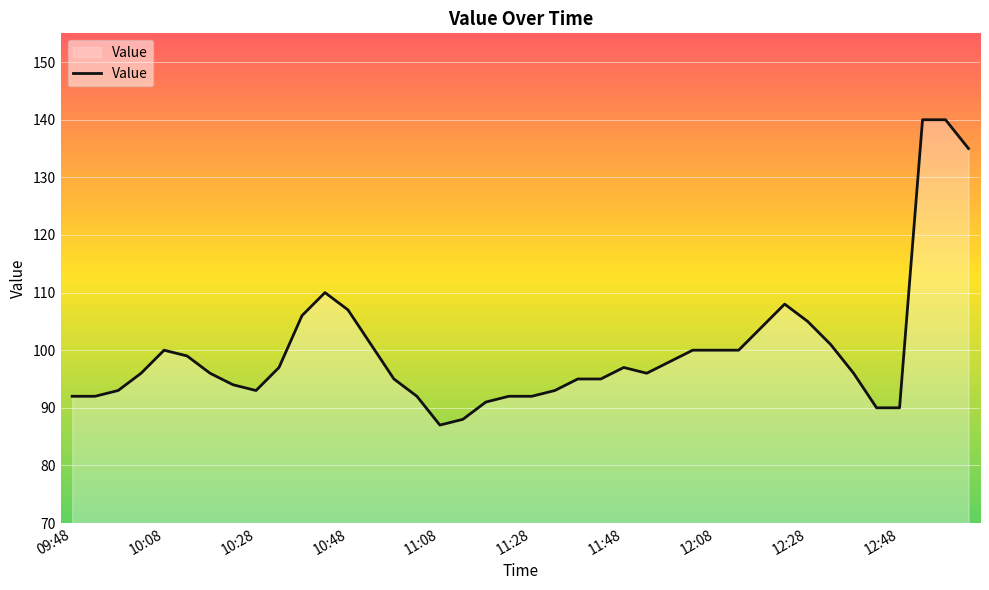

True or false: there are more than 2 points higher than both neighbors.

True